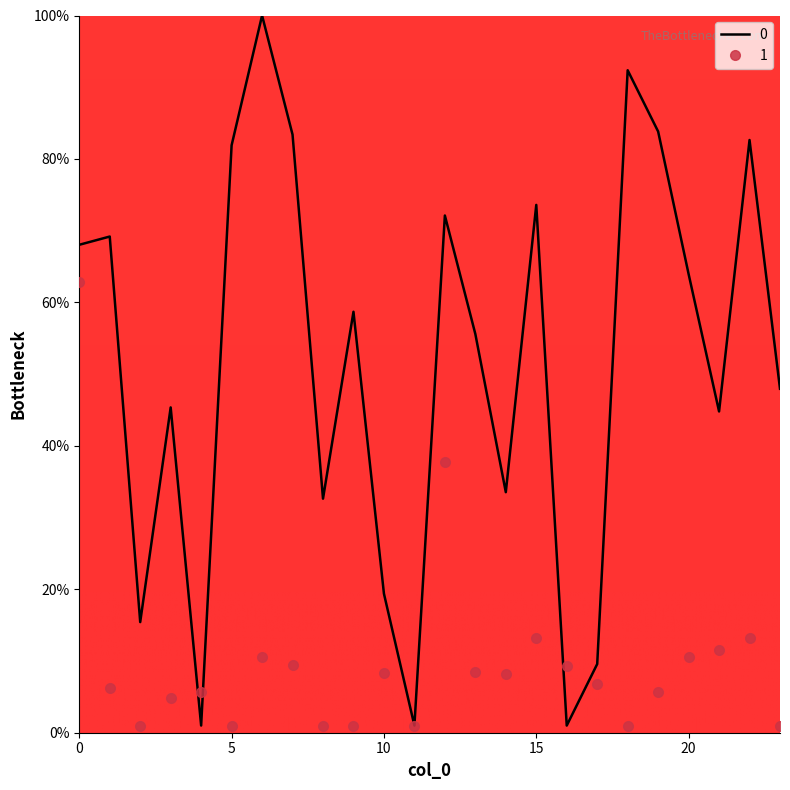

What is the maximum value shown in the chart?

100.0